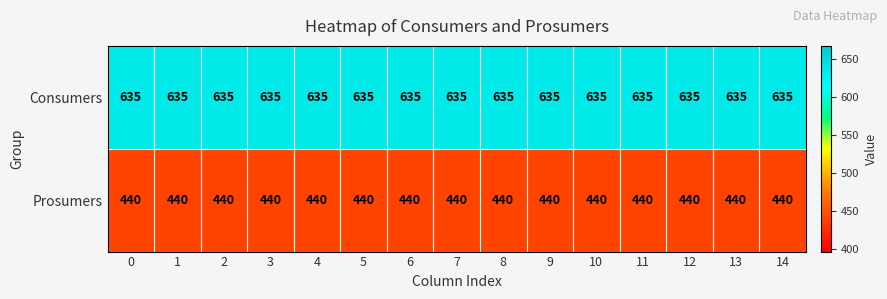

What is the maximum value shown in the chart?

635